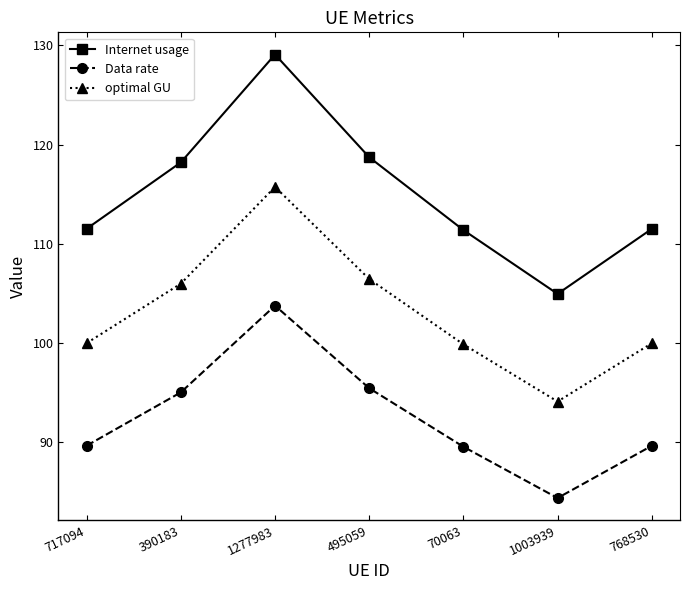

What is the smallest value displayed?

84.3